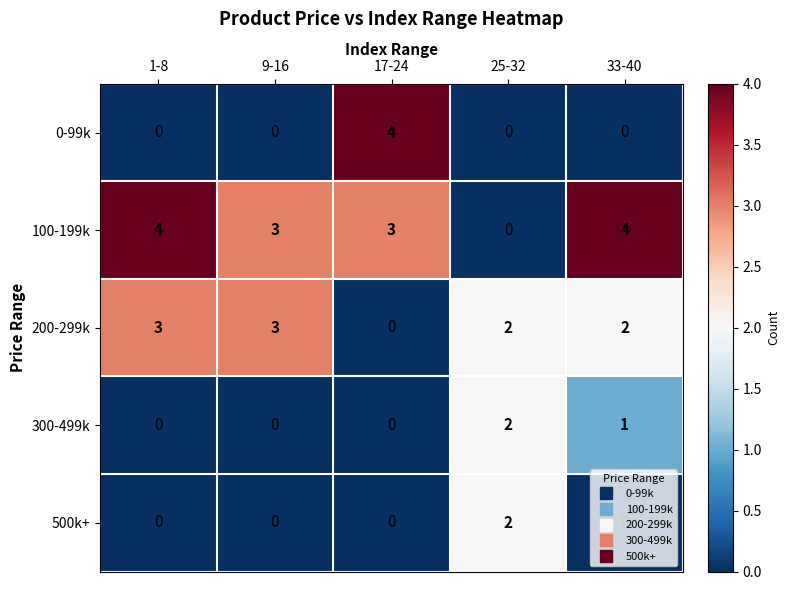

Which category has the lowest value in the 100-199k series?

25-32